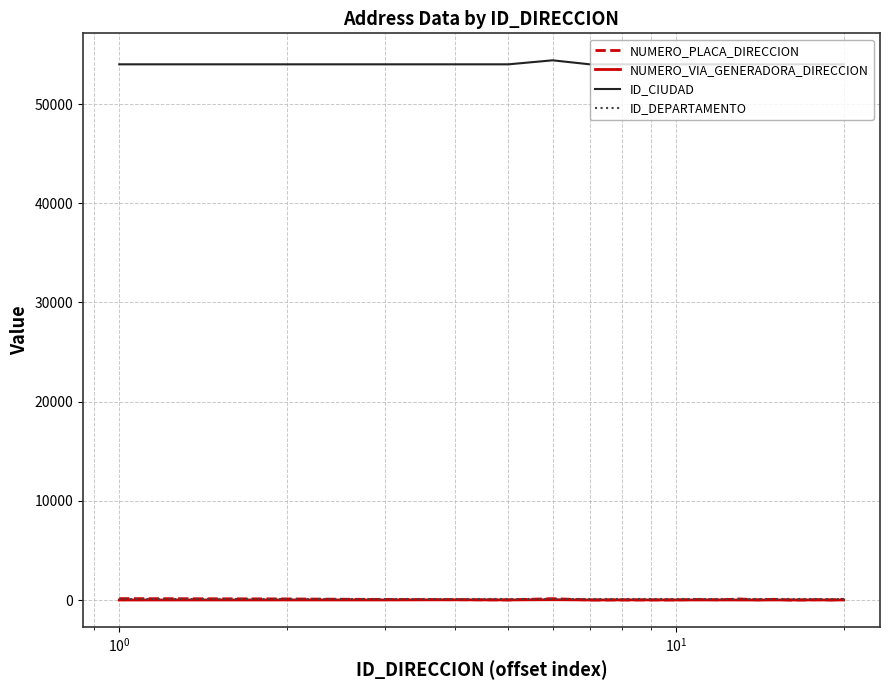

What is the average value of the ID_CIUDAD series?

54021